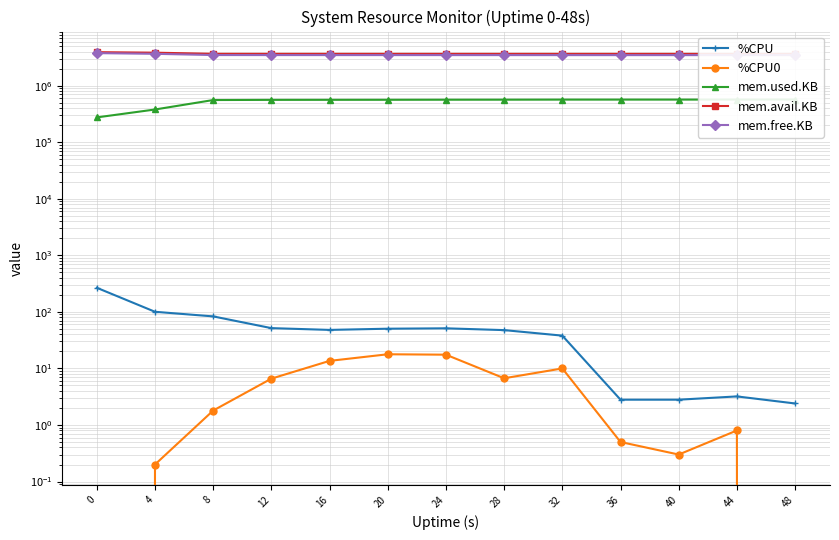

True or false: mem.used.KB and %CPU0 intersect in this chart.

False